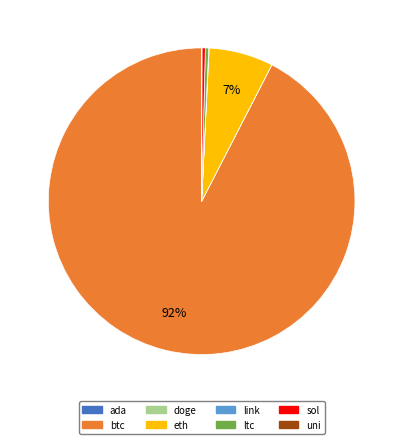

Is the sum of btc and sol greater than half?

Yes